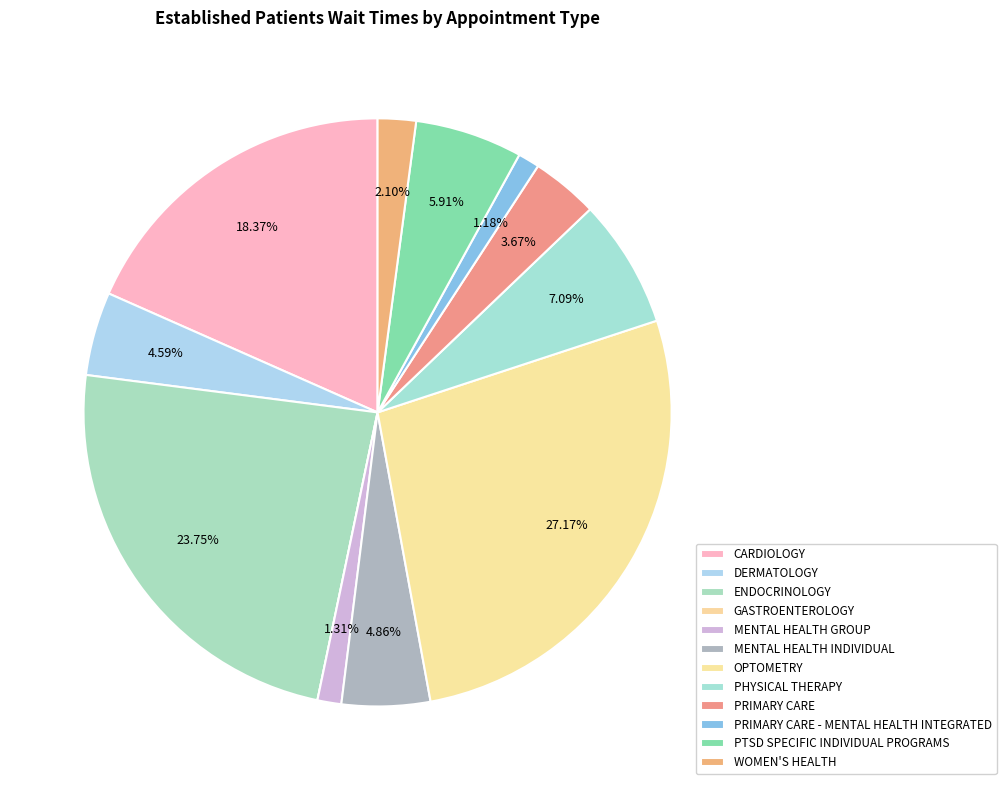

The CARDIOLOGY slice represents 18% of the pie. True or false?

True